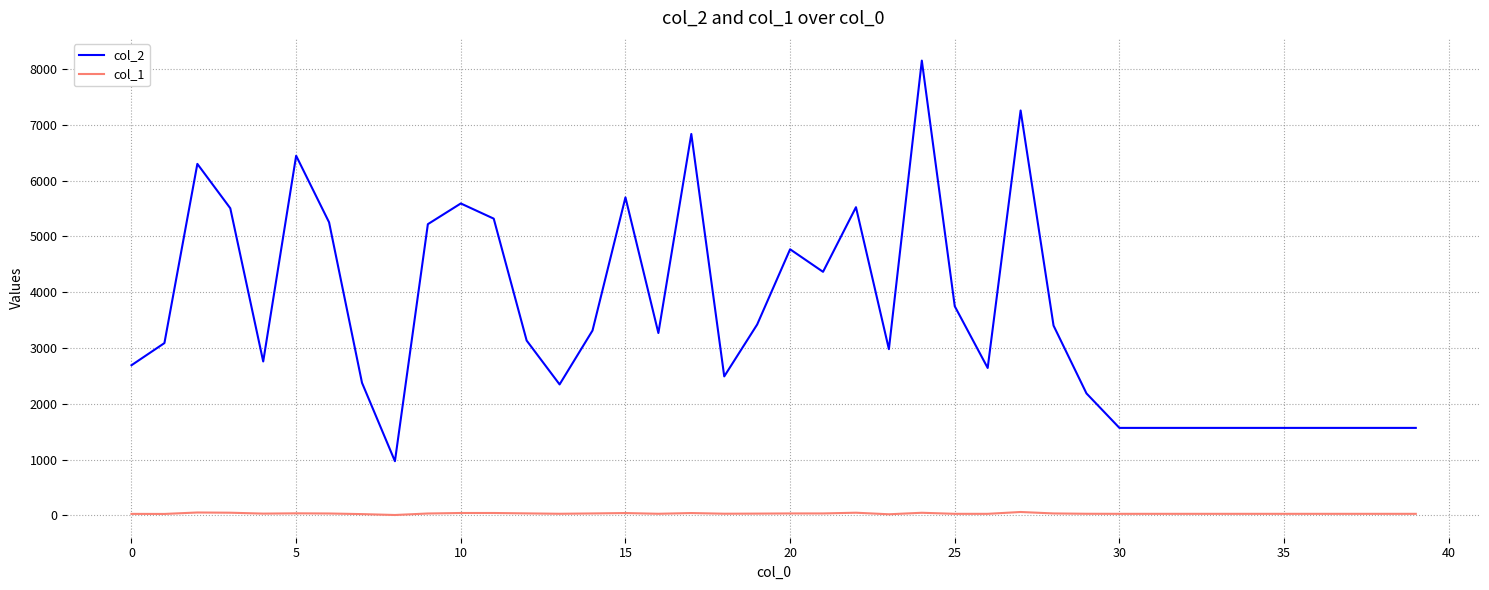

Which series has the largest total across all categories?

col_2